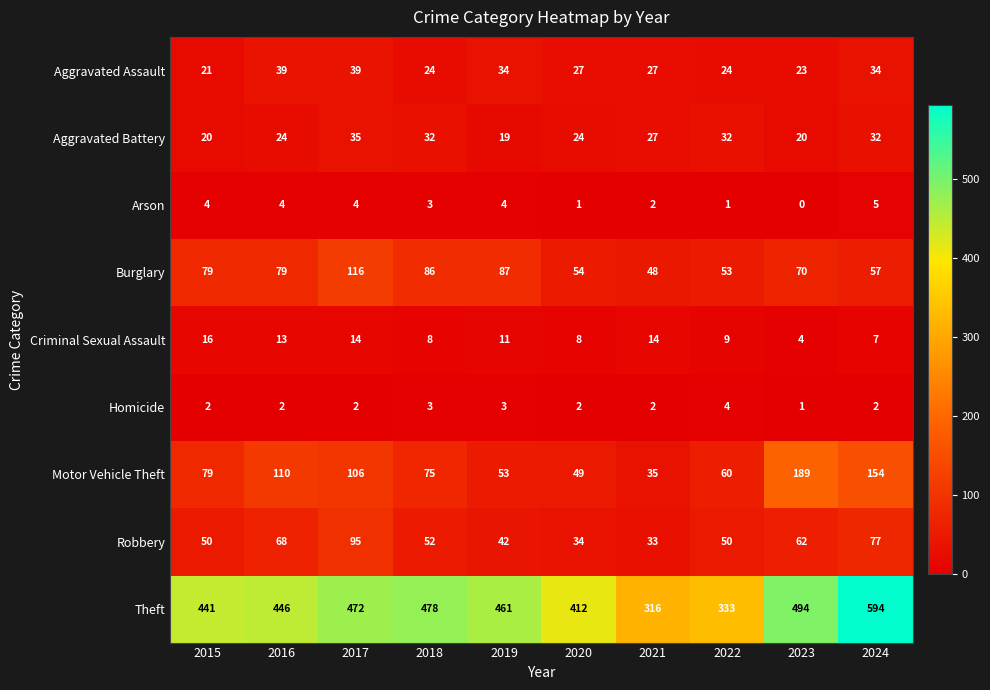

What is the difference between the maximum and minimum values in the Criminal Sexual Assault series?

12